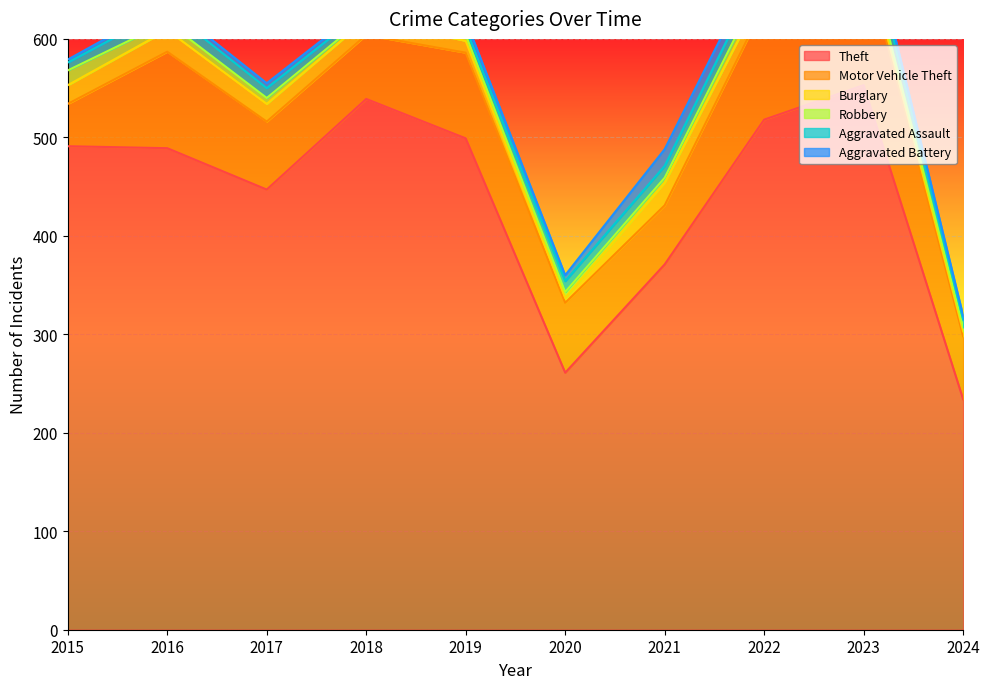

Is it true that Aggravated Assault equals 13 at 2016?

True